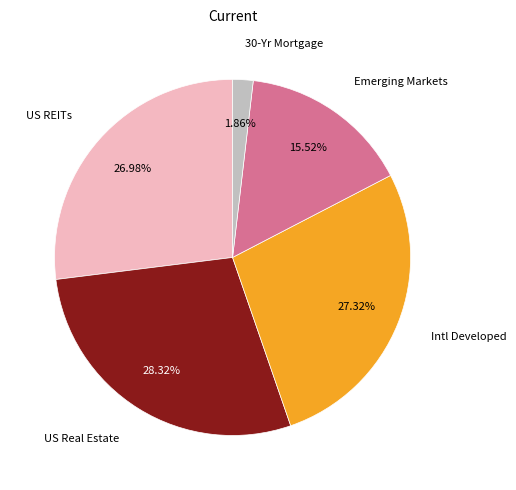

Is there a majority slice in this chart?

No